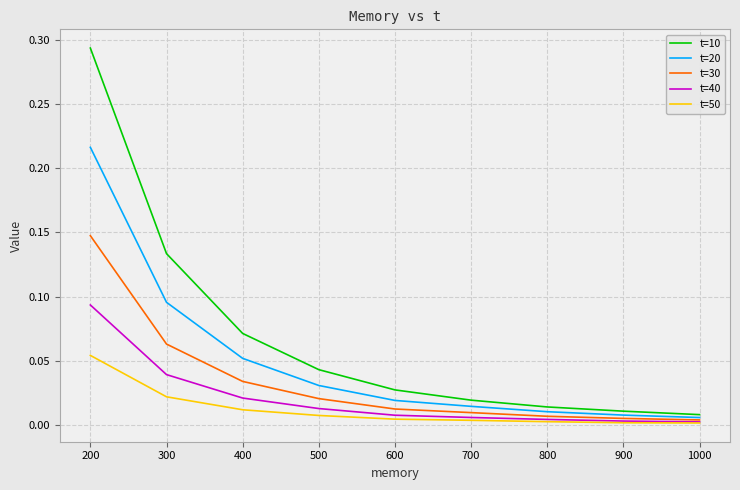

Which label corresponds to the largest value in the chart?

200